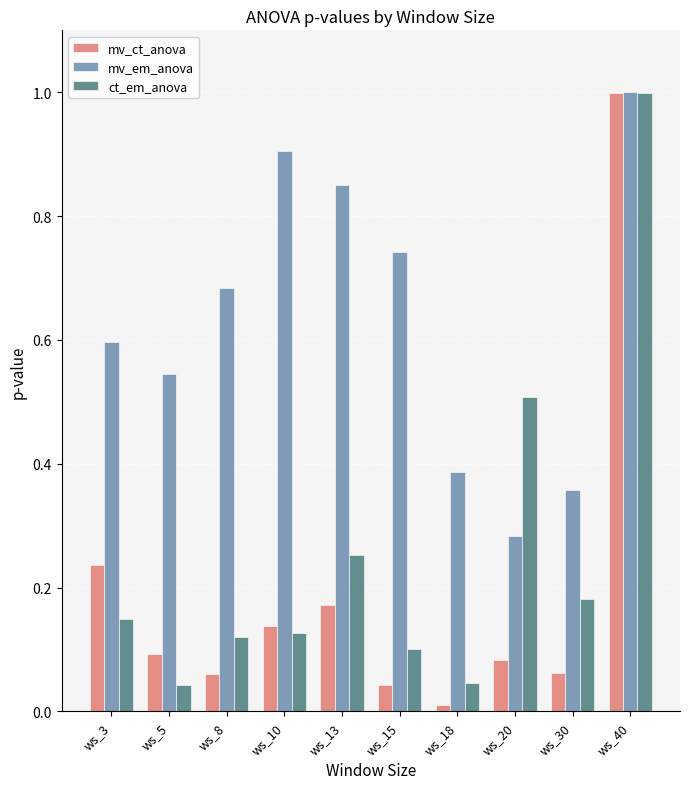

What are all the series names shown in the legend?

mv_ct_anova, mv_em_anova, ct_em_anova